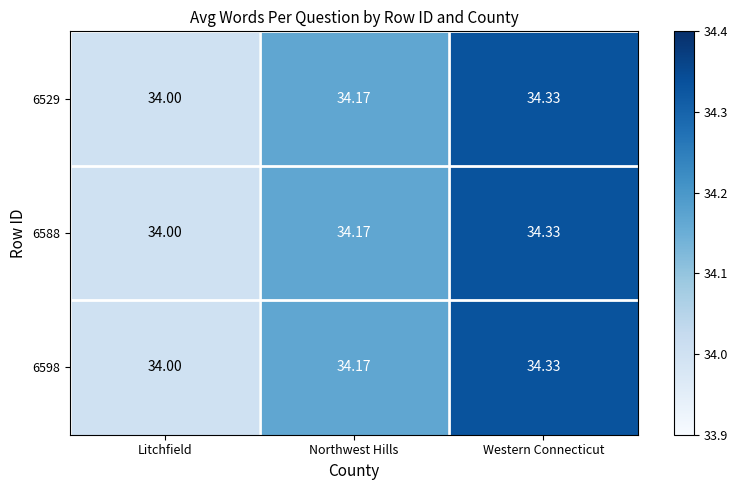

List the labels in order of 6598 value, largest first.

Western Connecticut, Northwest Hills, Litchfield